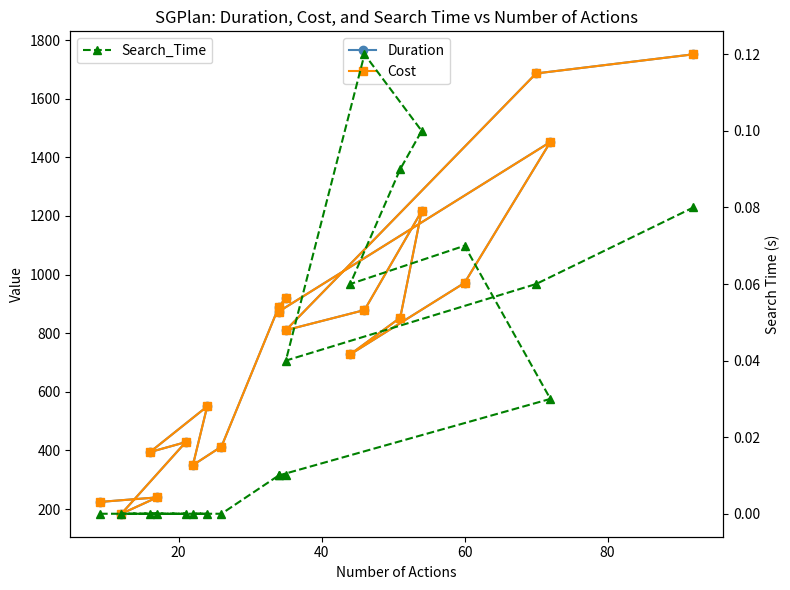

True or false: Search_Time and Duration cross at least once.

False